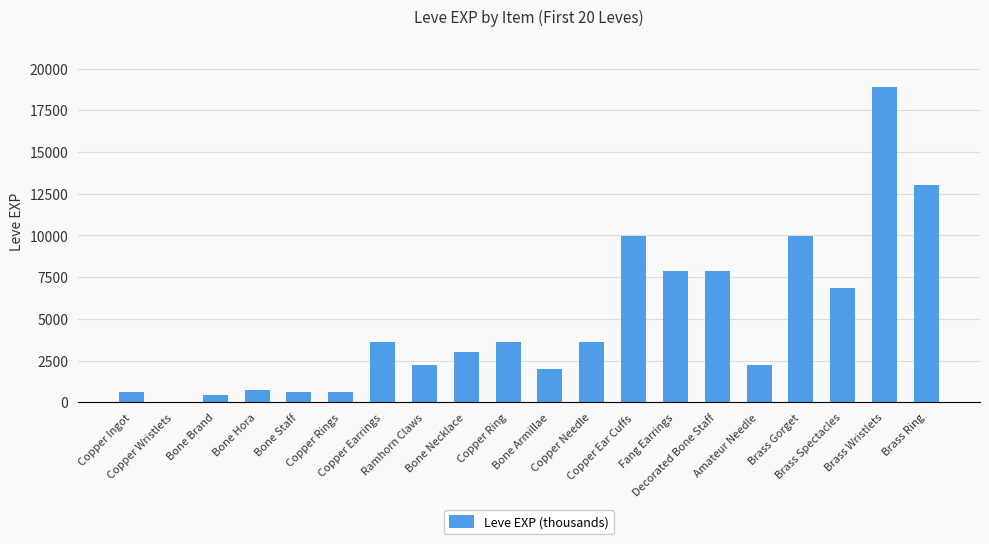

What is the greatest value displayed?

18910